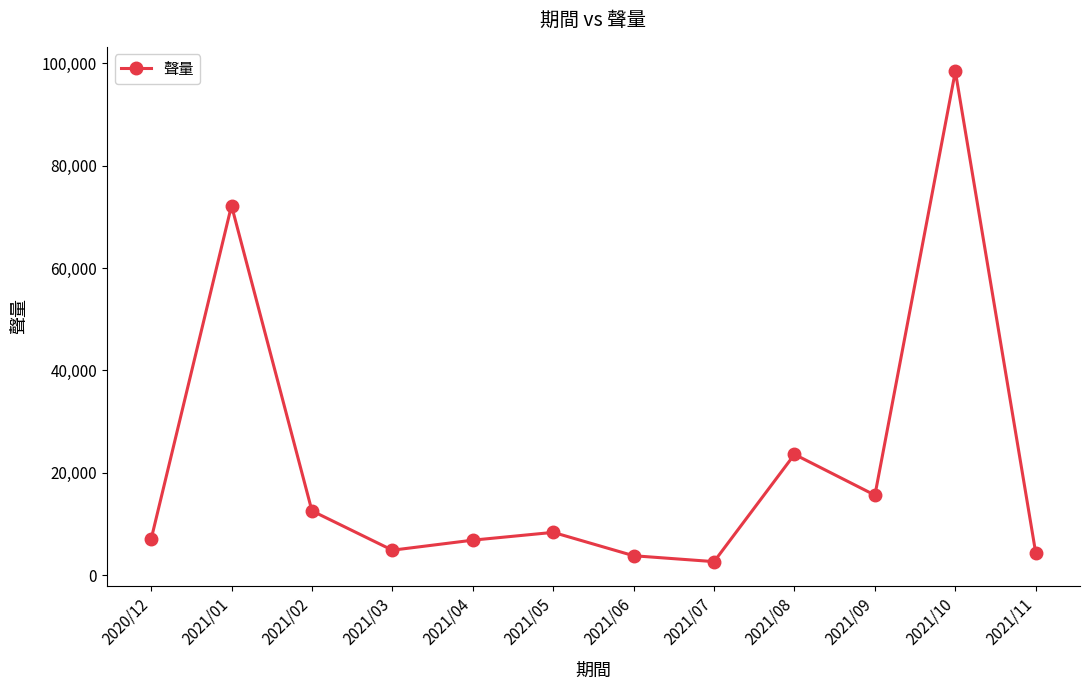

What is the change in value from 2021/01 to 2021/10?

+26236